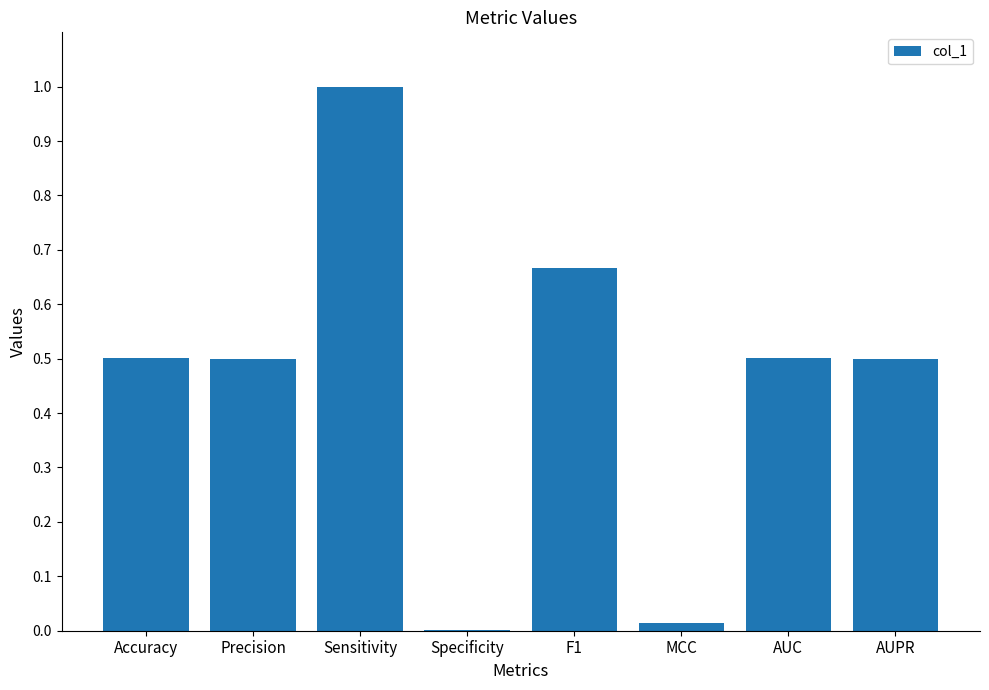

What is the greatest value displayed?

1.0